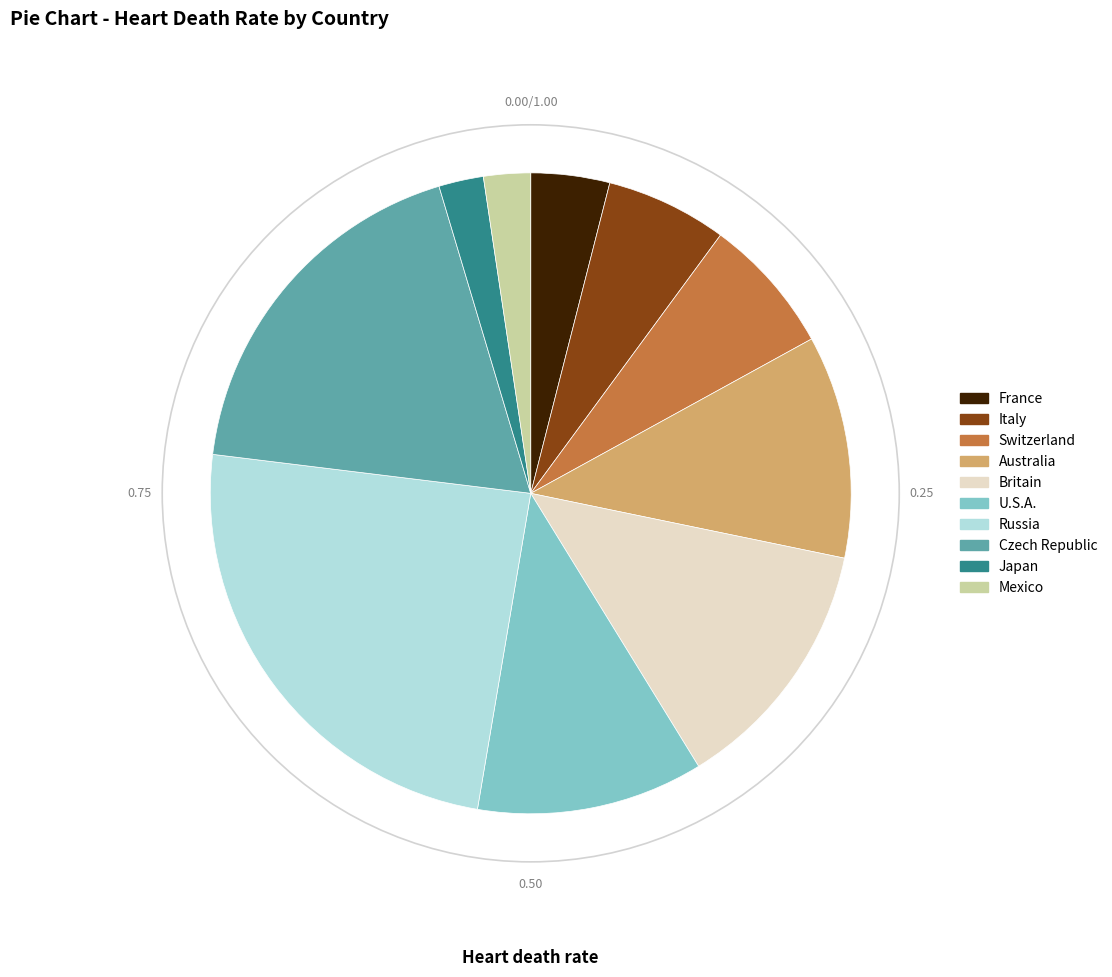

Approximately how many times larger is the value at Britain compared to France?

3.3